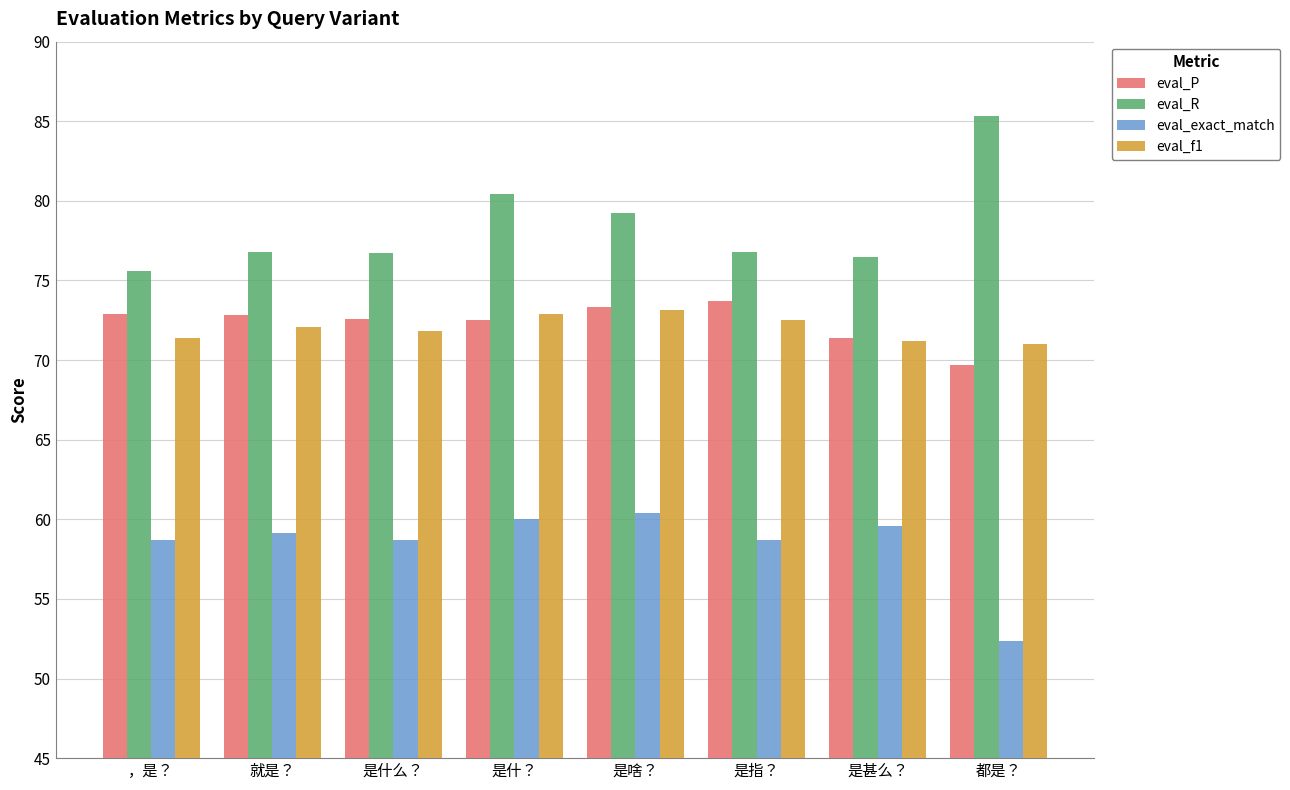

What is the difference between the second highest and minimum values in the eval_R series?

4.8